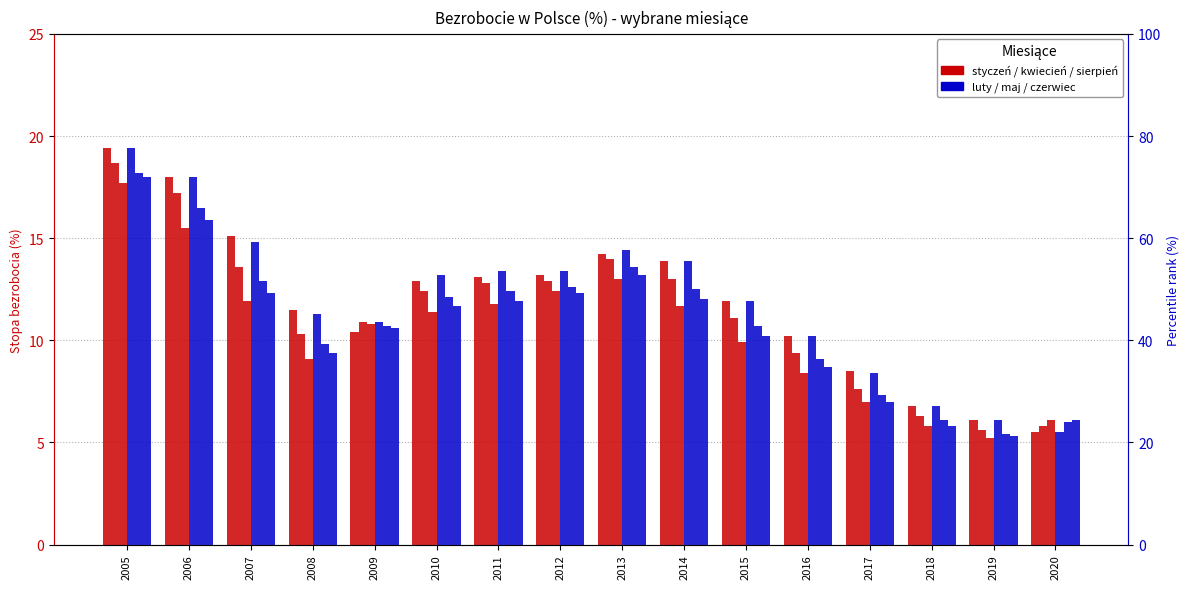

Reading right to left, transcribe all the data shown in this chart.

styczeń: 5.5	6.1	6.8	8.5	10.2	11.9	13.9	14.2	13.2	13.1	12.9	10.4	11.5	15.1	18.0	19.4
kwiecień: 5.8	5.6	6.3	7.6	9.4	11.1	13.0	14.0	12.9	12.8	12.4	10.9	10.3	13.6	17.2	18.7
sierpień: 6.1	5.2	5.8	7.0	8.4	9.9	11.7	13.0	12.4	11.8	11.4	10.8	9.1	11.9	15.5	17.7
luty: 5.5	6.1	6.8	8.4	10.2	11.9	13.9	14.4	13.4	13.4	13.2	10.9	11.3	14.8	18.0	19.4
maj: 6.0	5.4	6.1	7.3	9.1	10.7	12.5	13.6	12.6	12.4	12.1	10.7	9.8	12.9	16.5	18.2
czerwiec: 6.1	5.3	5.8	7.0	8.7	10.2	12.0	13.2	12.3	11.9	11.7	10.6	9.4	12.3	15.9	18.0